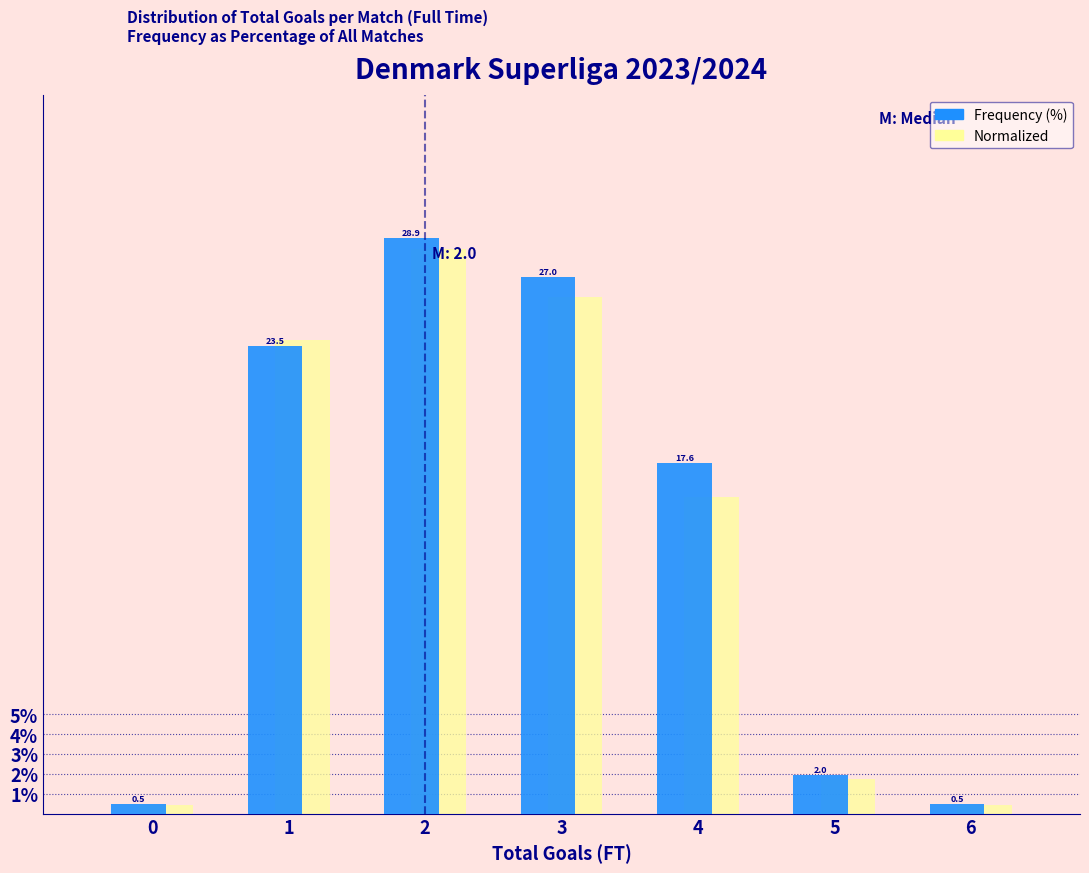

List the labels in order of Normalized value, largest first.

2, 3, 1, 4, 5, 0, 6